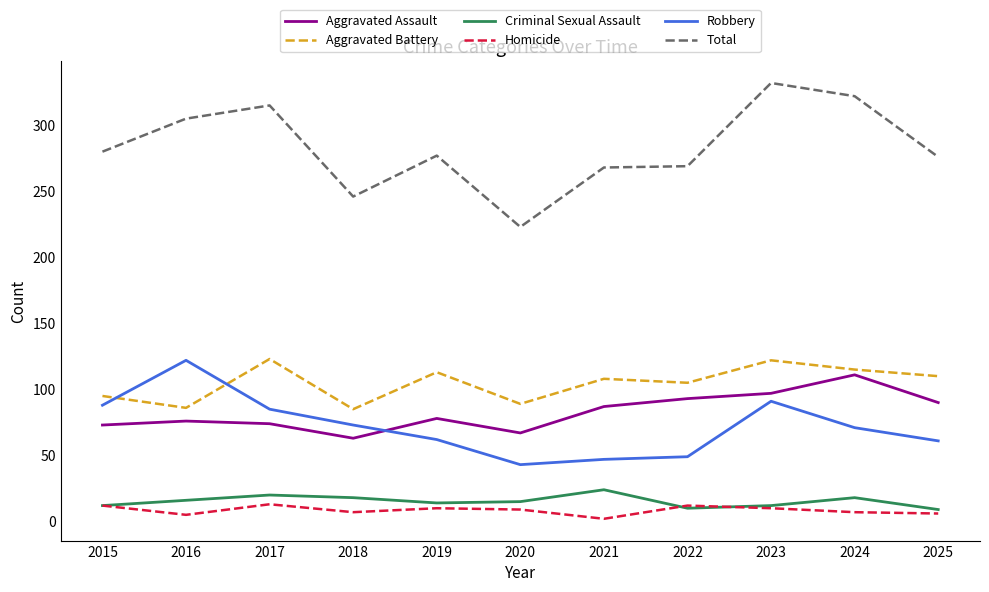

Rank the series at 2021 from highest to lowest value.

Total, Aggravated Battery, Aggravated Assault, Robbery, Criminal Sexual Assault, Homicide